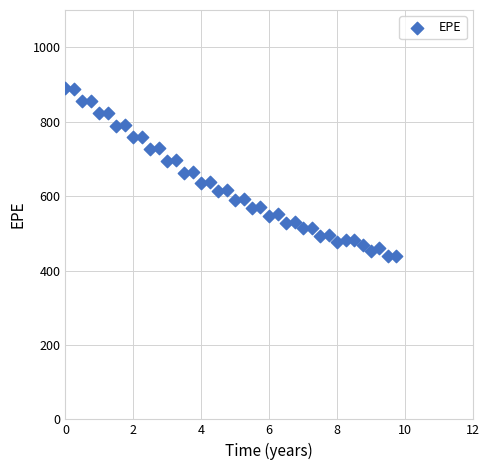

What is the range of Y values (max minus min)?

450.7